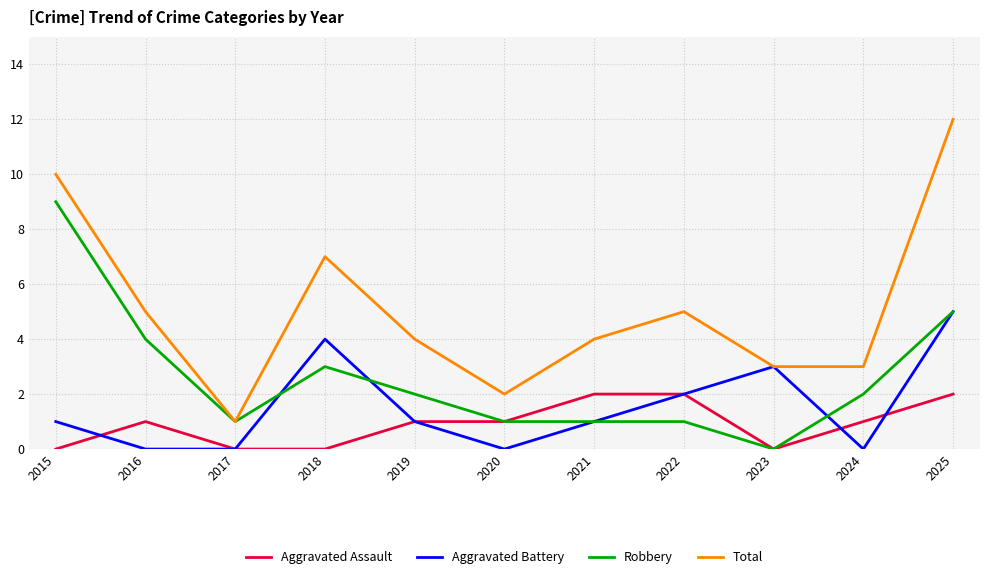

What is the maximum value for Aggravated Assault?

2